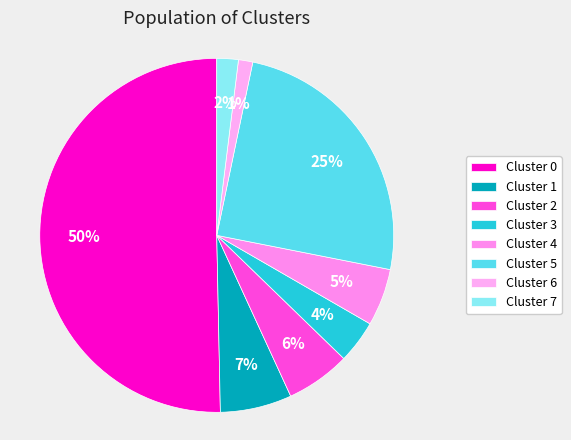

The Cluster 2 slice represents 1% of the pie. True or false?

False